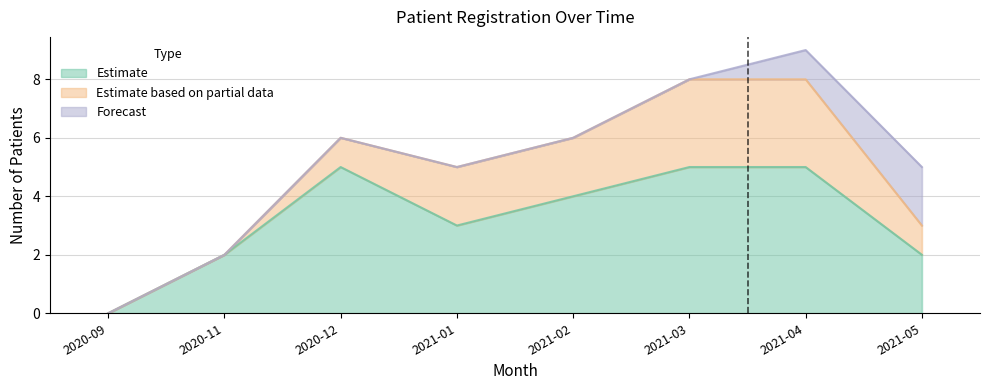

Between 2021-05 and 2021-04, which is larger?

2021-04